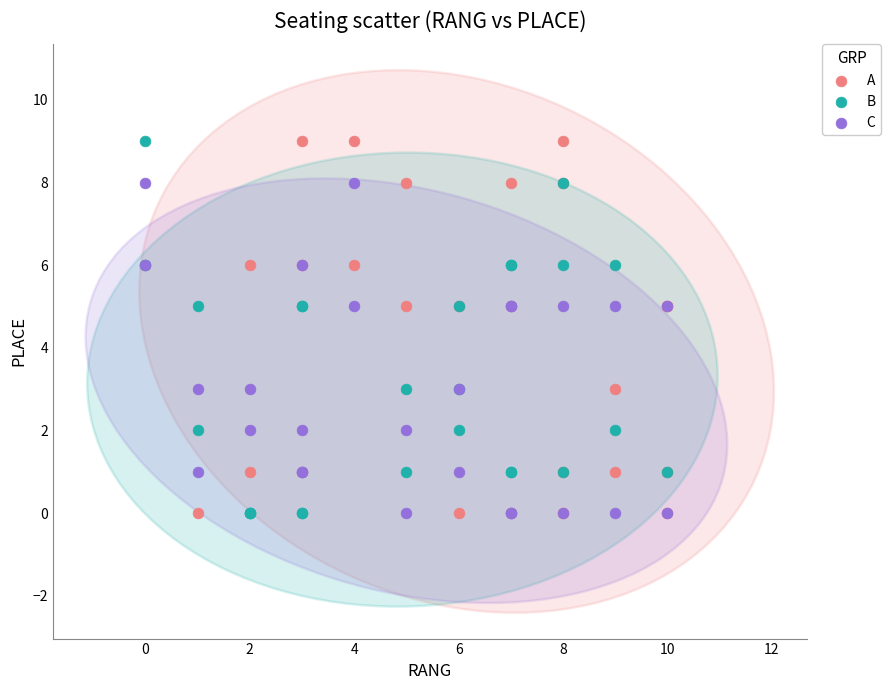

What are all the series names shown in the legend?

A, B, C